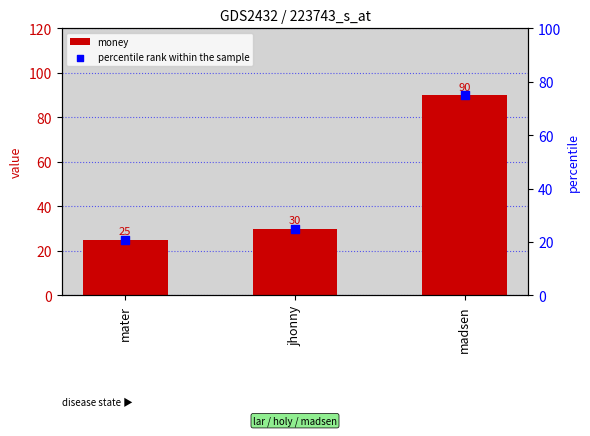

What are all the series names shown in the legend?

money, percentile rank within the sample